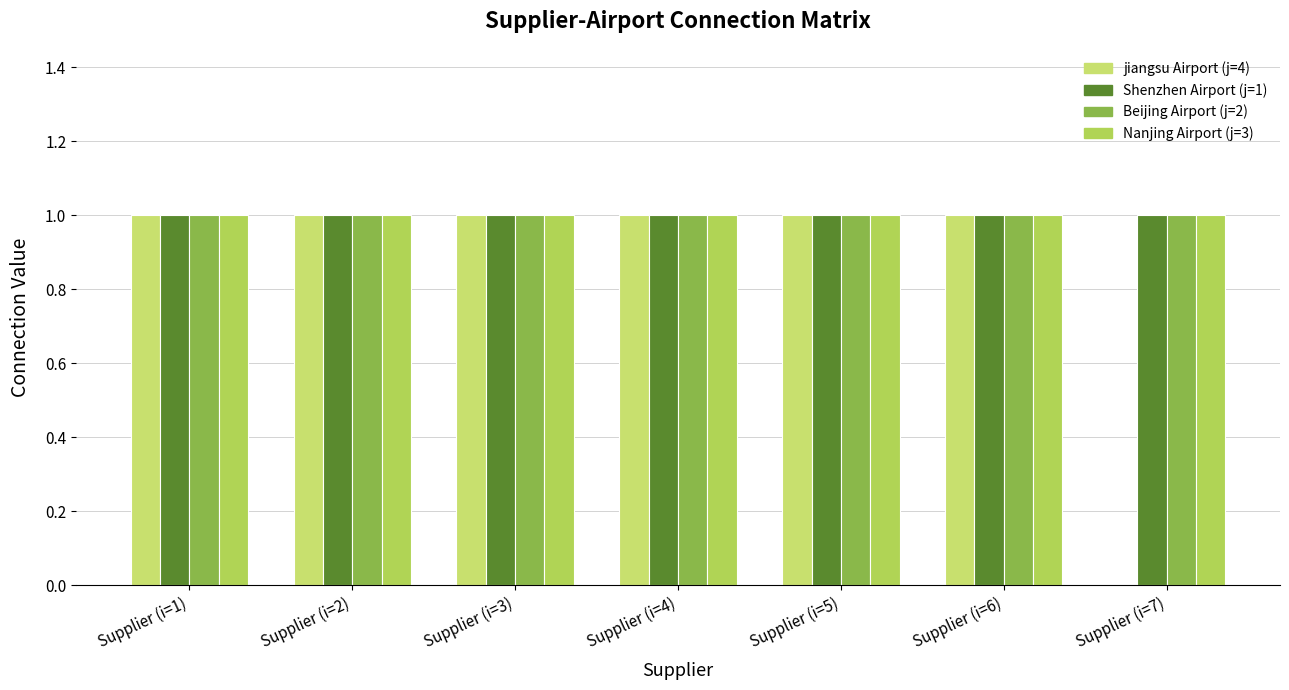

What position from the left is Supplier (i=3)?

3